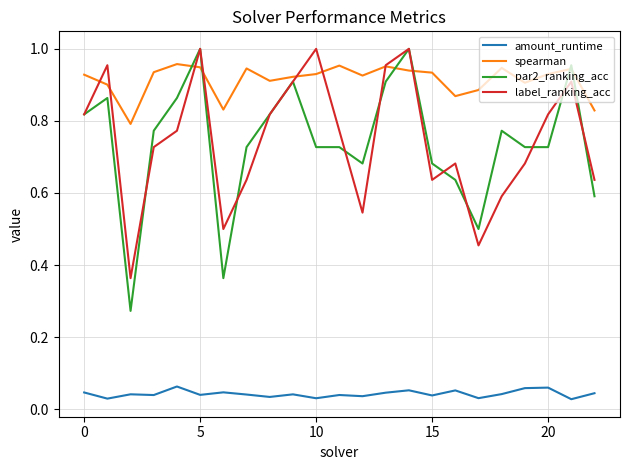

Does the chart have visible grid lines?

Yes